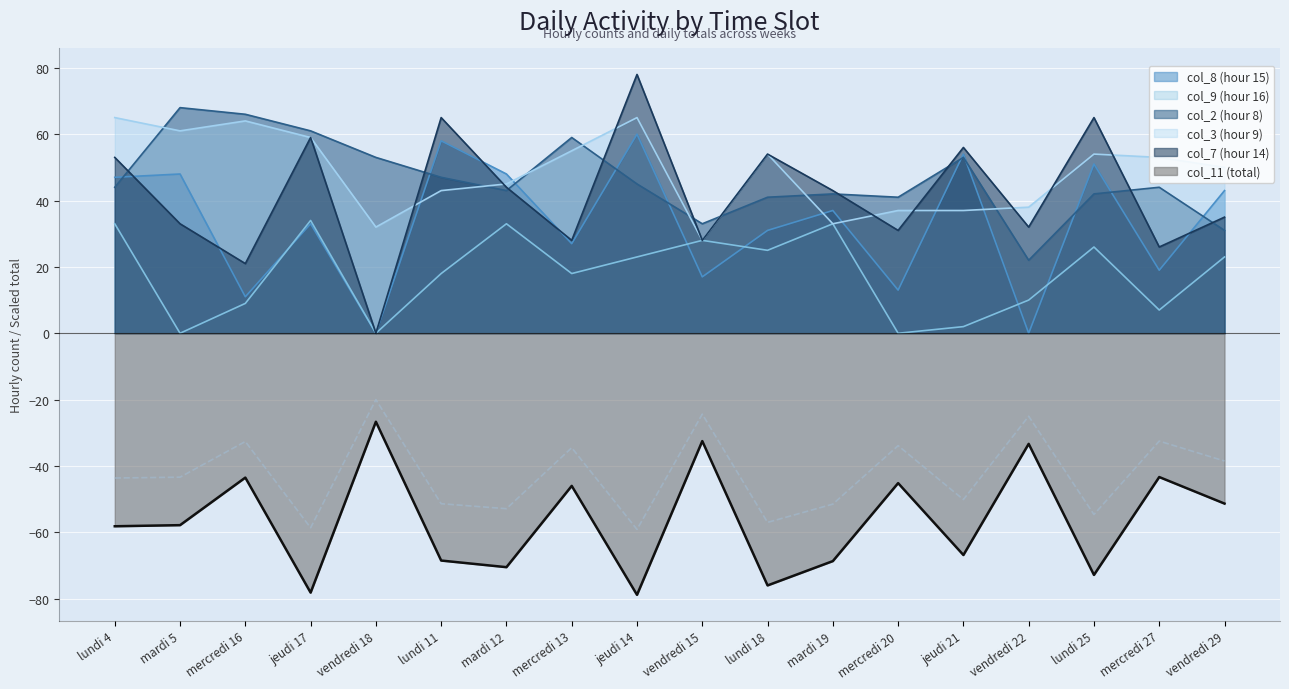

Does the chart display data point markers on the line(s)?

No